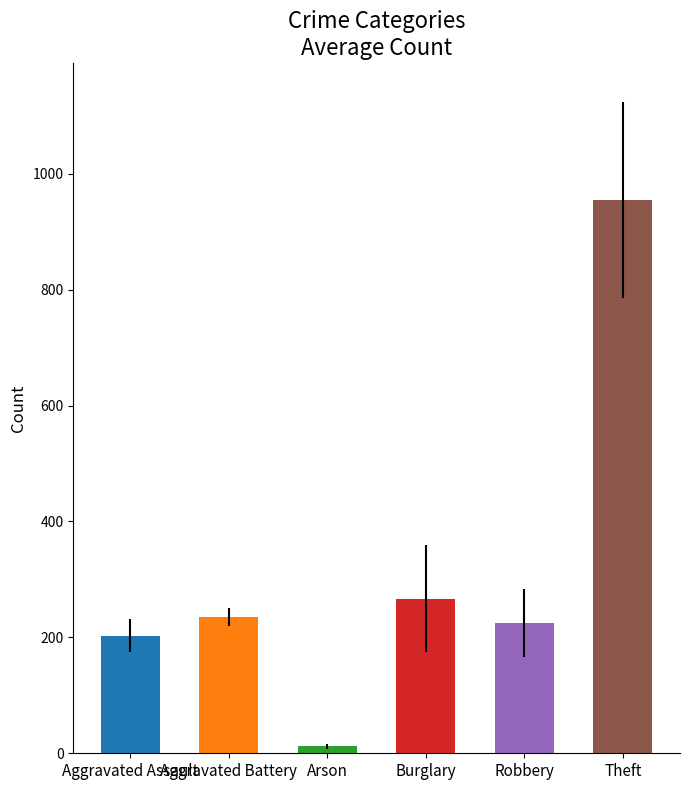

Which series has the largest total across all categories?

Theft